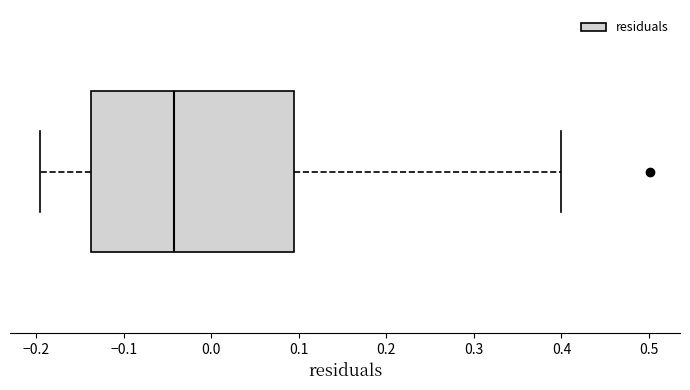

Transcribe this box plot: give where the median line is, the range the box spans, and where the two whiskers end, as read against the x-axis. The values are not printed on the chart, so give them approximately, as read against the axis.

median -0.04, box -0.14 to 0.09, whiskers -0.20 to 0.40